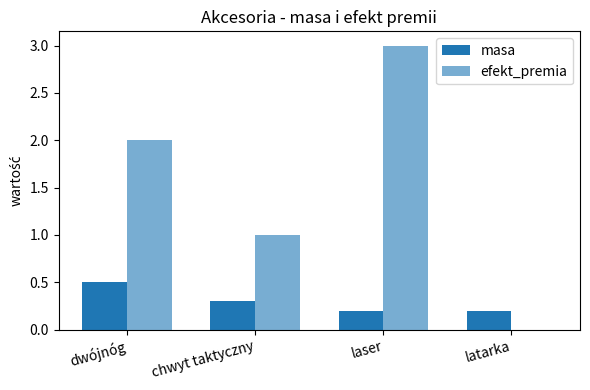

What is the sum of all masa values?

1.2